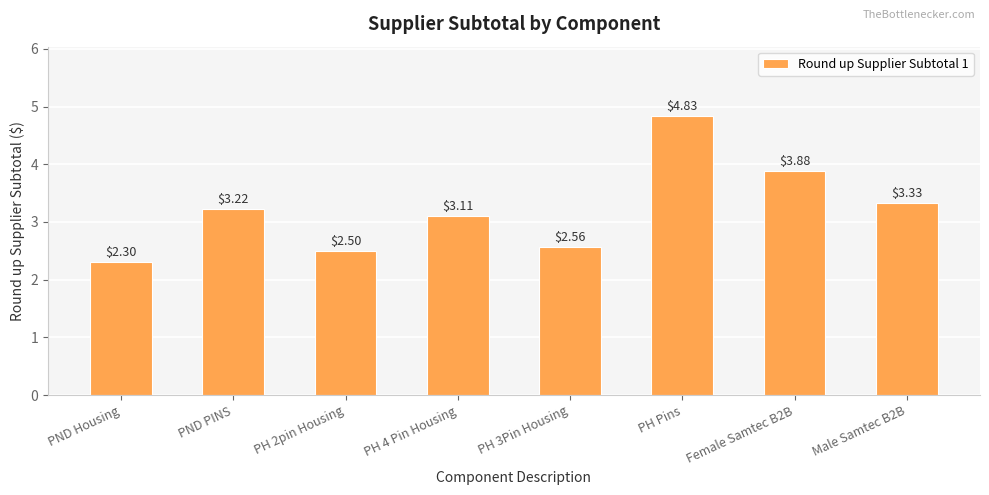

What is the difference between the values at Female Samtec B2B and PND Housing?

1.6